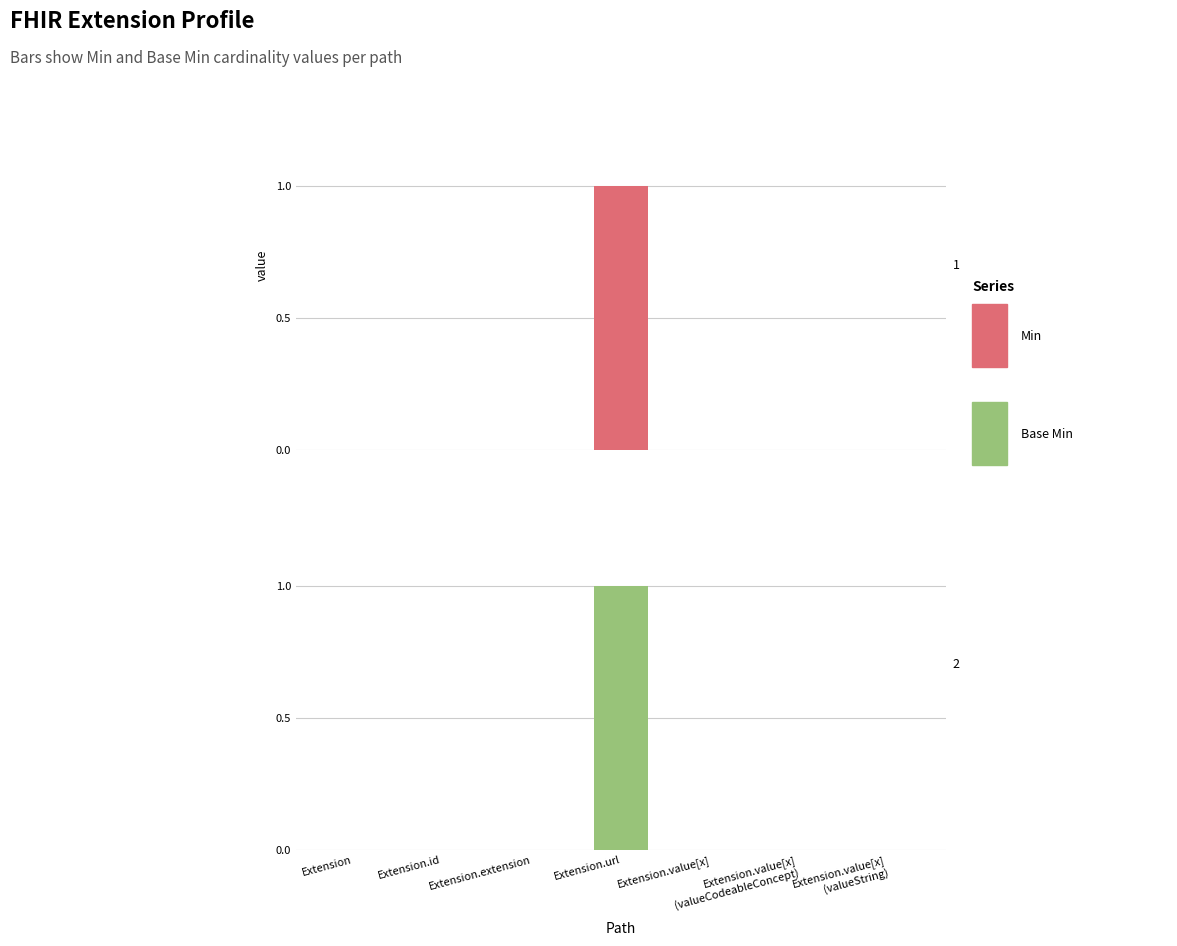

What position from the left is Extension.value[x]
(valueString)?

7